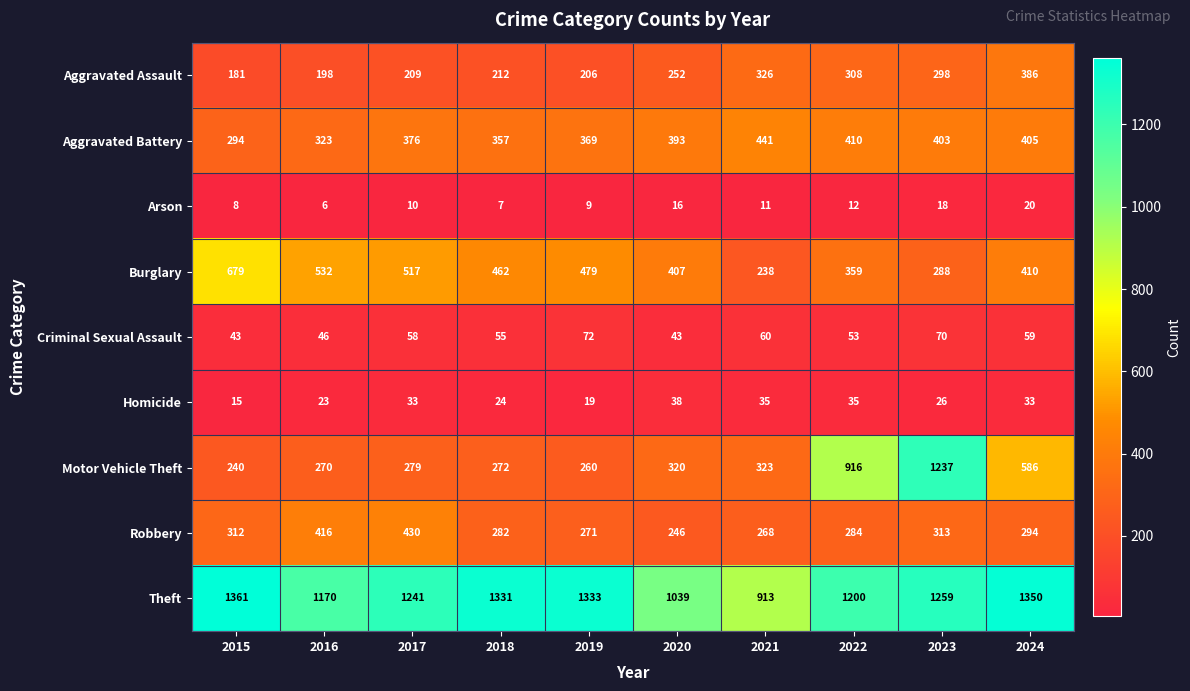

The Aggravated Assault series shows 533 at 2021. True or false?

False